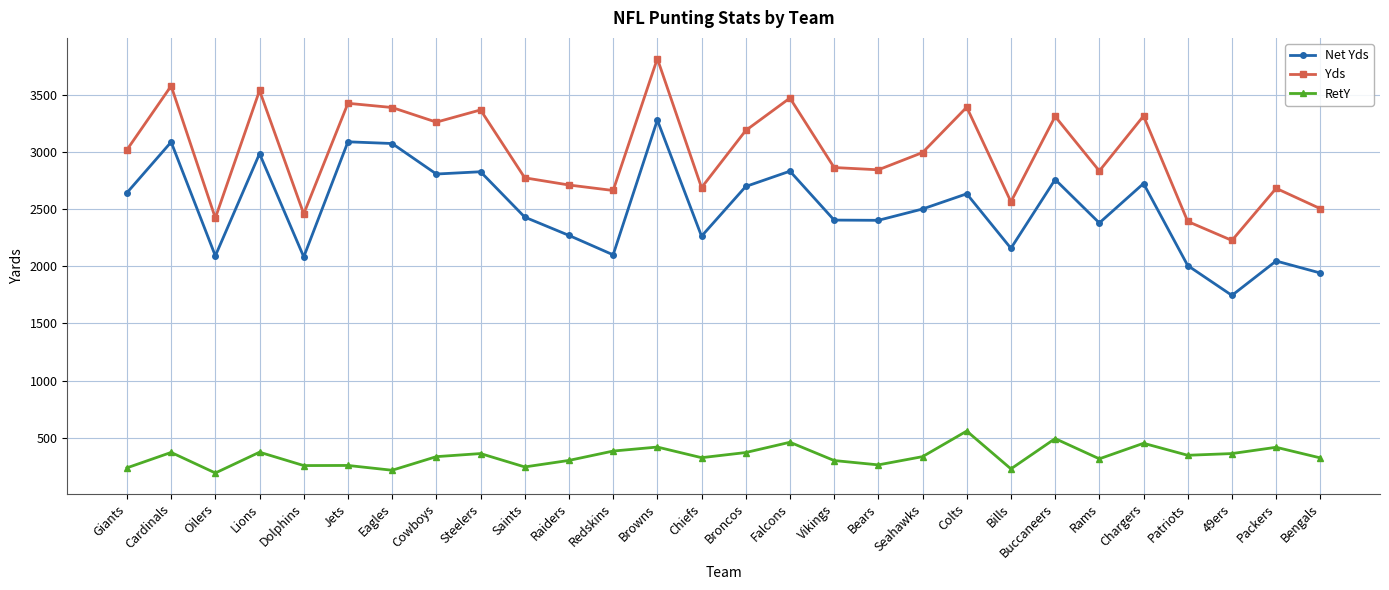

What is the label of the 22nd point from the right?

Eagles